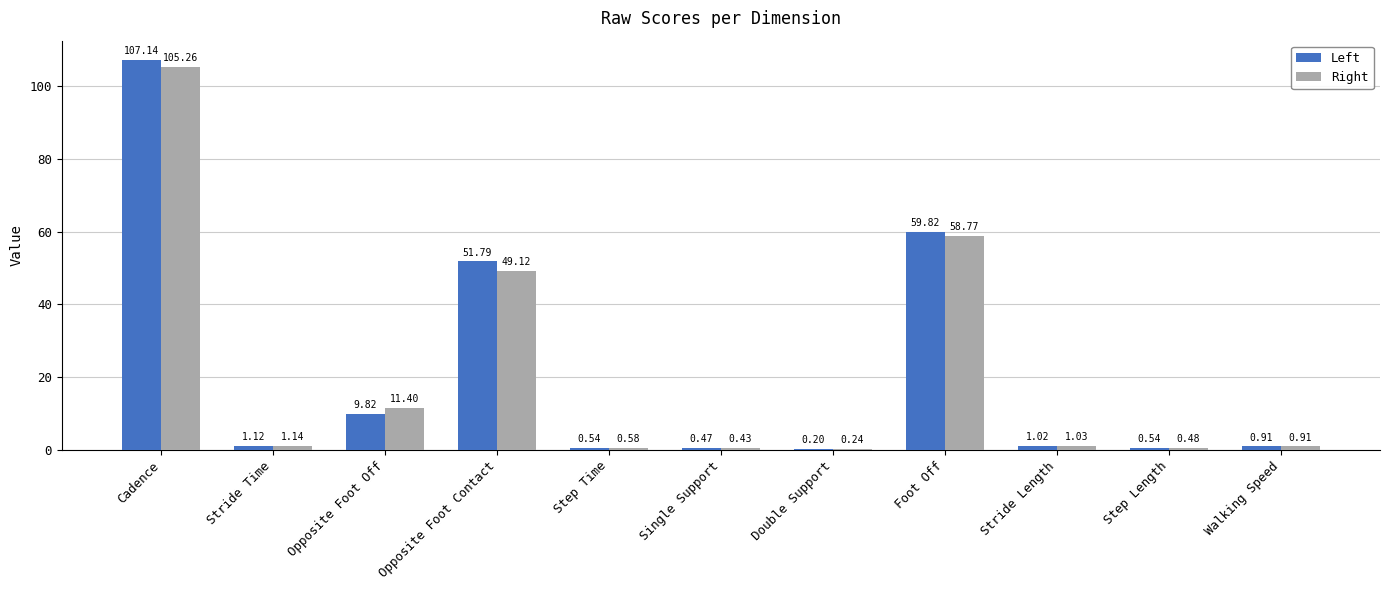

Is it true that Right equals 58.8 at Foot Off?

True